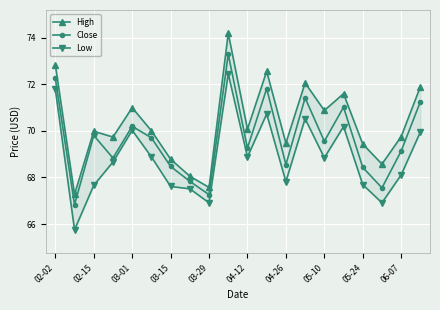

True or false: Close and High intersect in this chart.

False